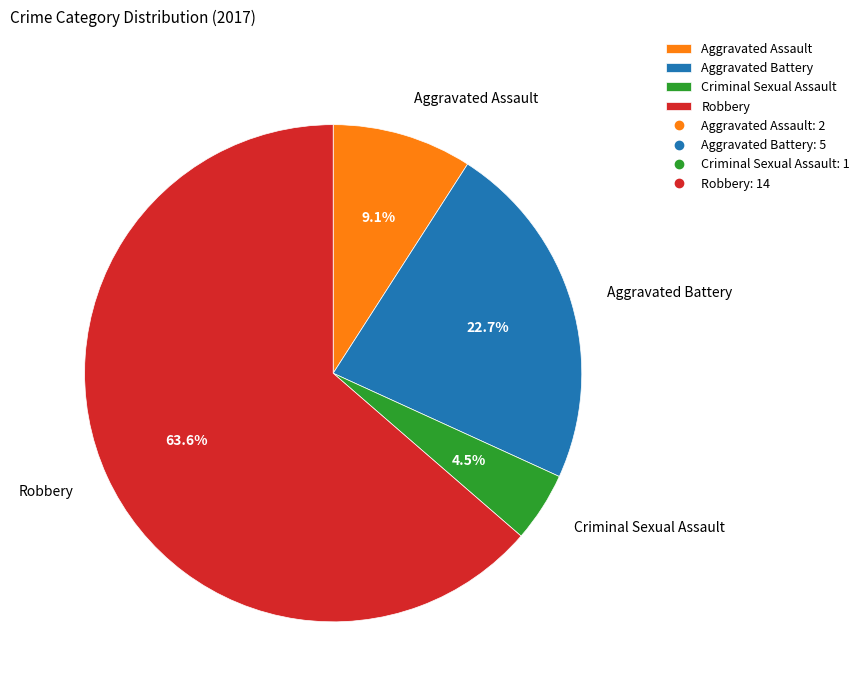

What percentage is the Aggravated Battery slice, to the nearest percent?

23%